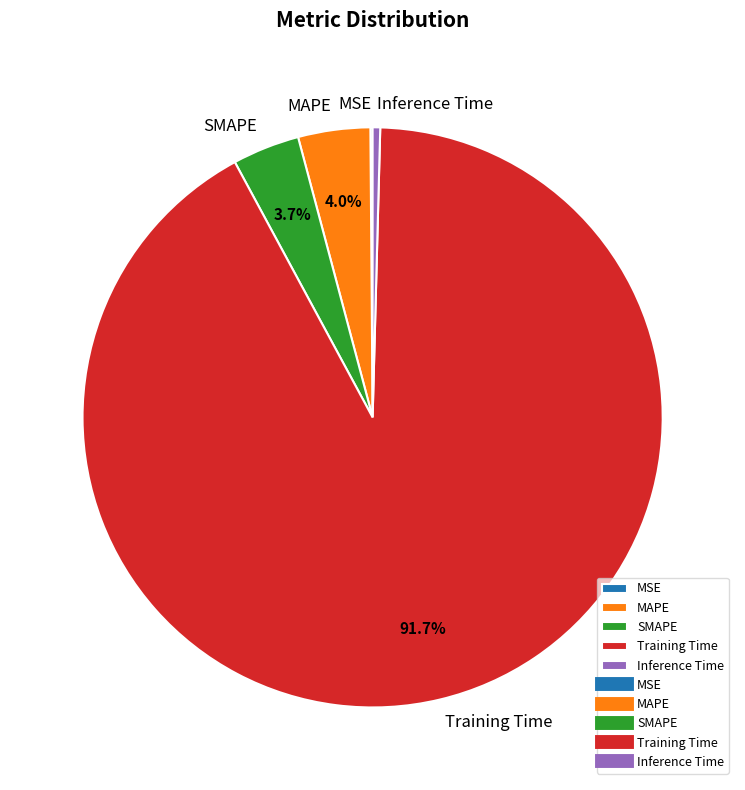

What is the largest slice in the pie chart?

Training Time